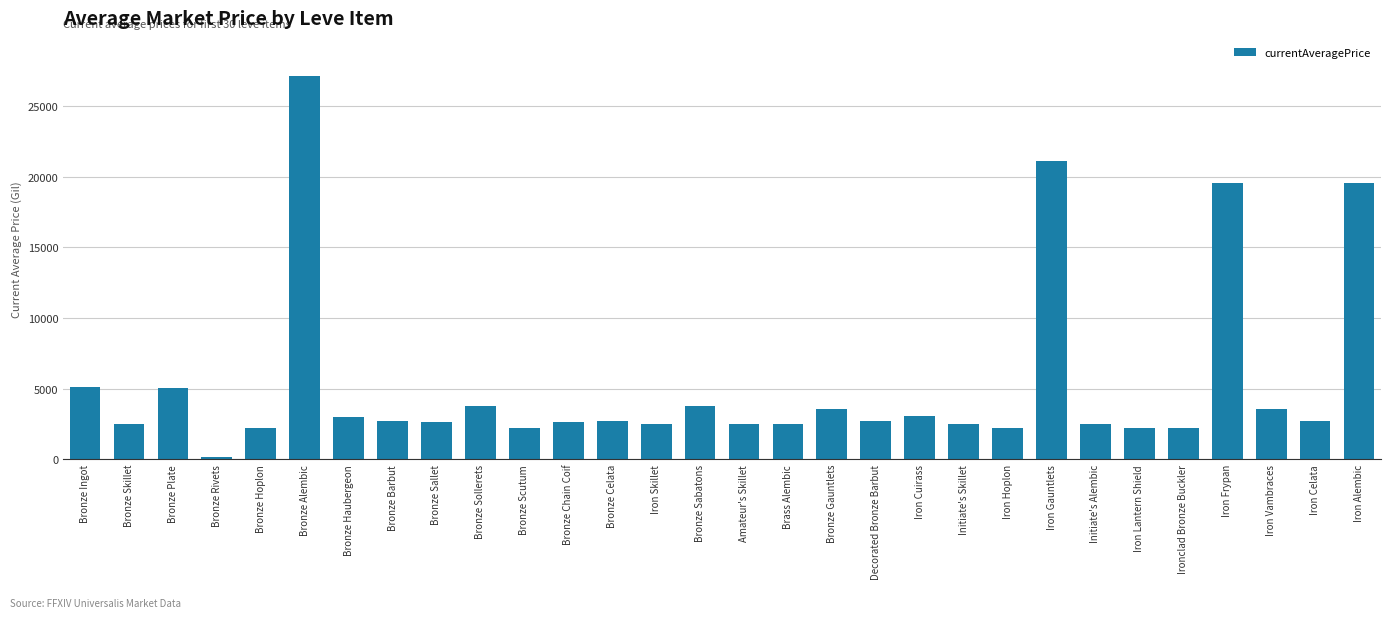

What is the label of the 15th bar from the left?

Bronze Sabatons